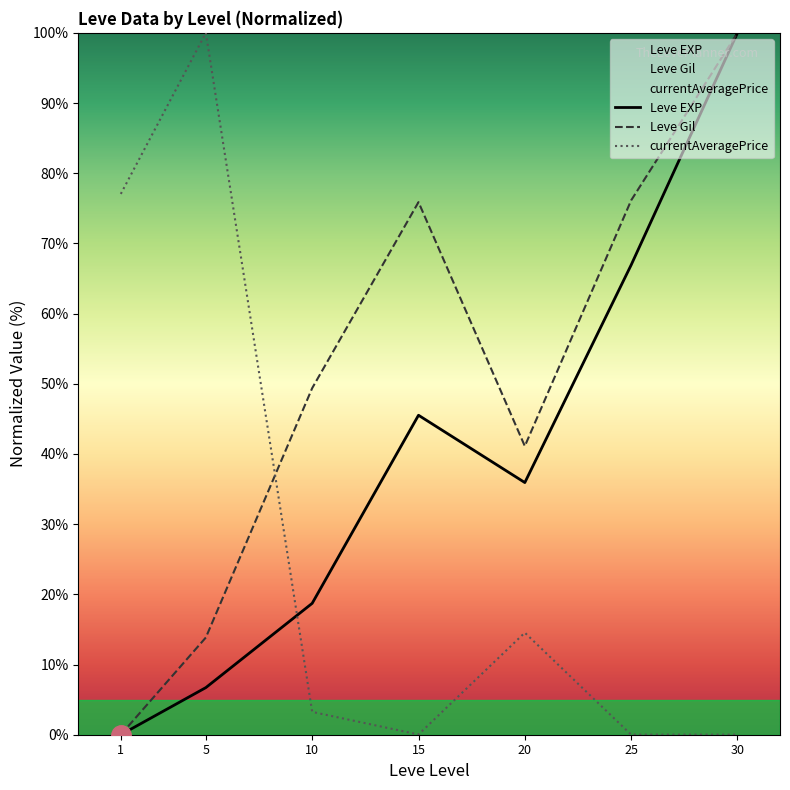

At how many categories does at least one series exceed 56?

5